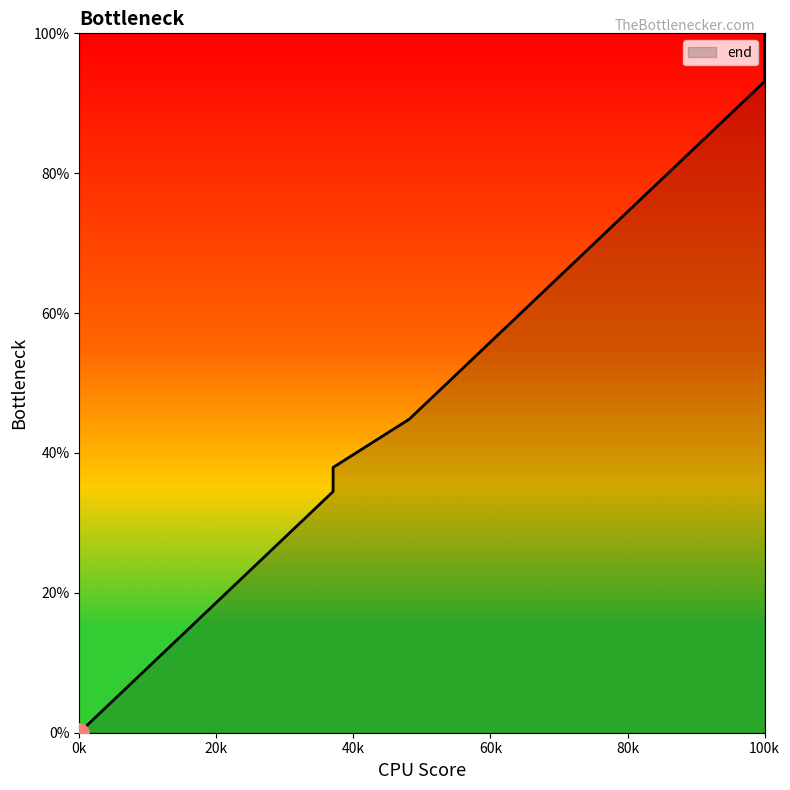

What is the value of the 2nd point from the left?

6.9